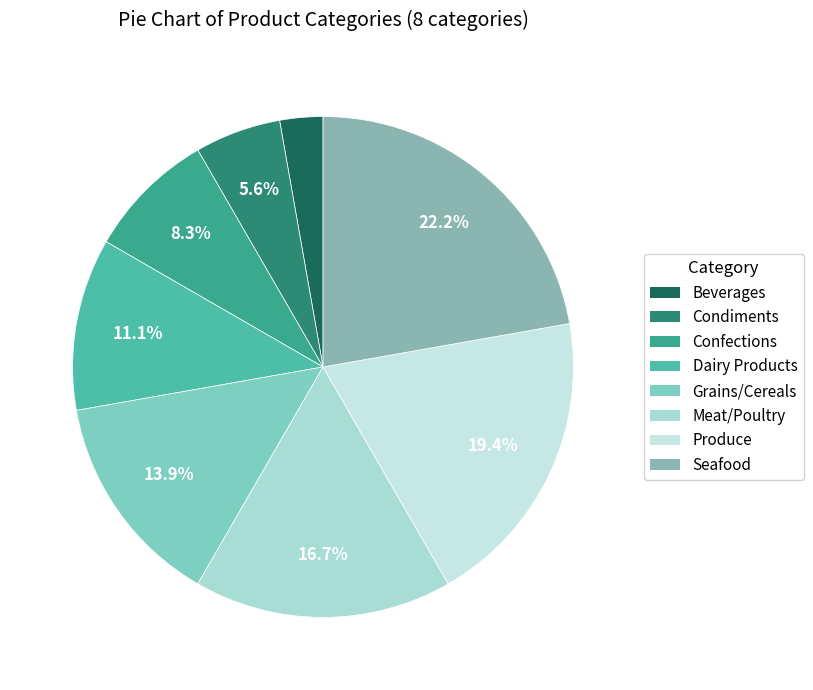

Combined, do Produce and Confections account for over 50%?

No